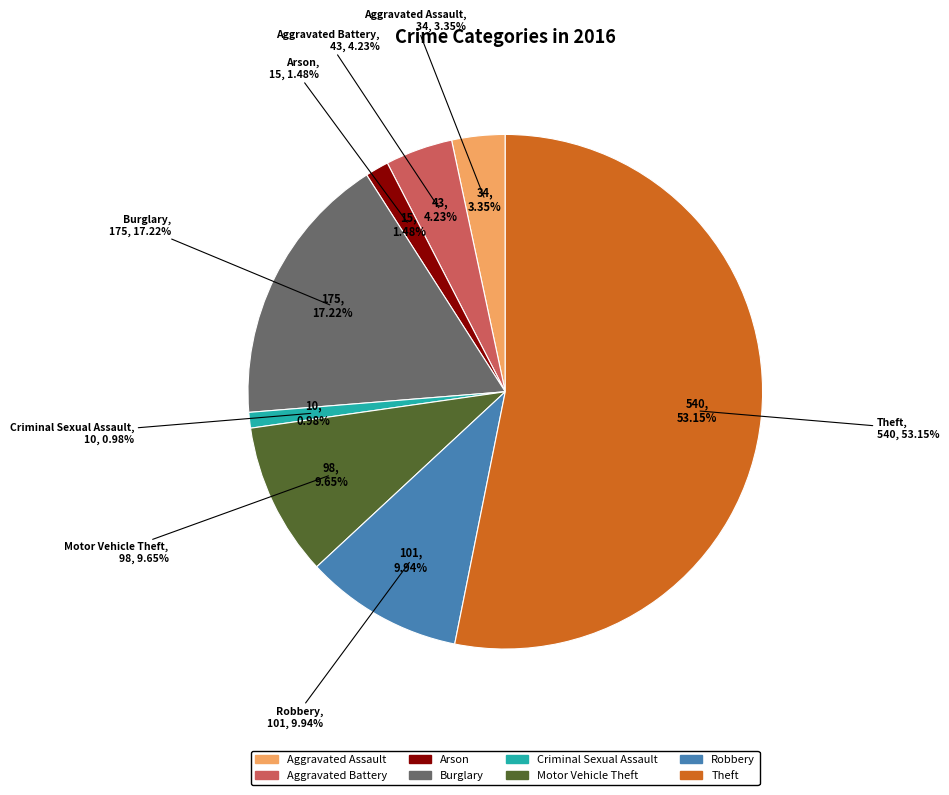

True or false: Aggravated Assault accounts for 3% of the total.

True